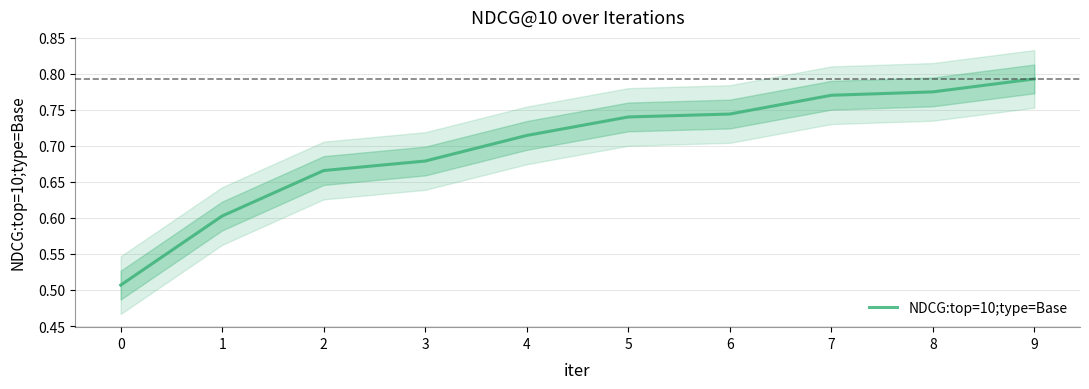

The chart shows a value of 0.8 at 9. True or false?

True